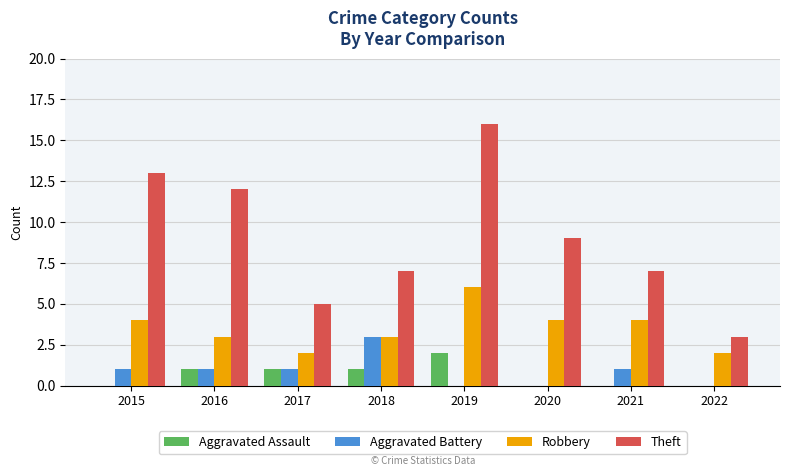

Count the number of categories in the chart.

8